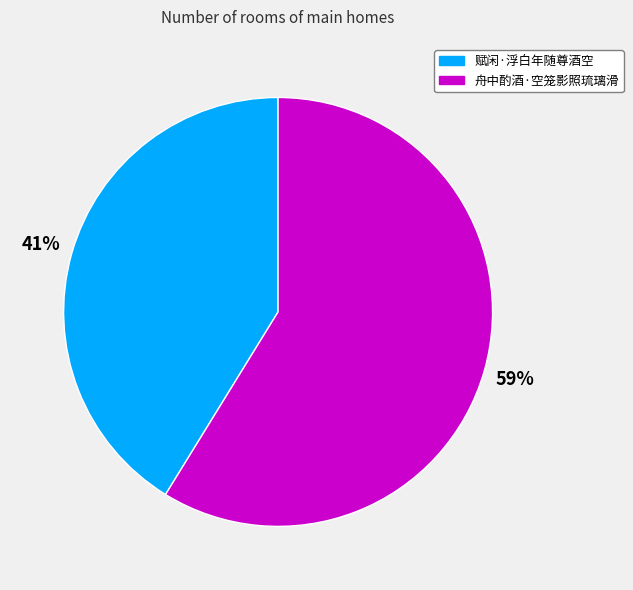

Which category has the biggest portion of the pie?

舟中酌酒·空笼影照琉璃滑